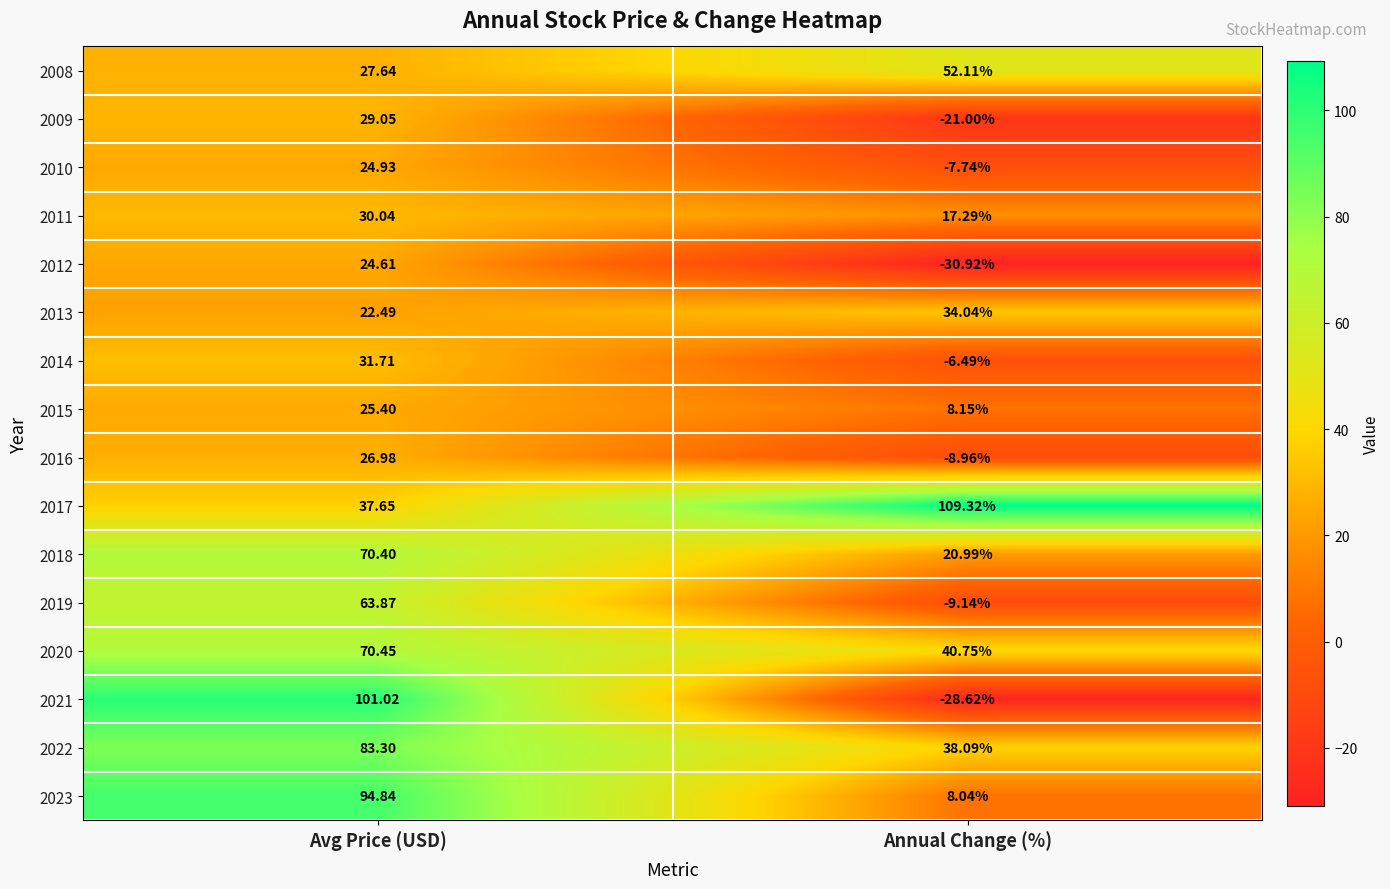

Rank the categories by 2009 value from highest to lowest.

Avg Price (USD), Annual Change (%)